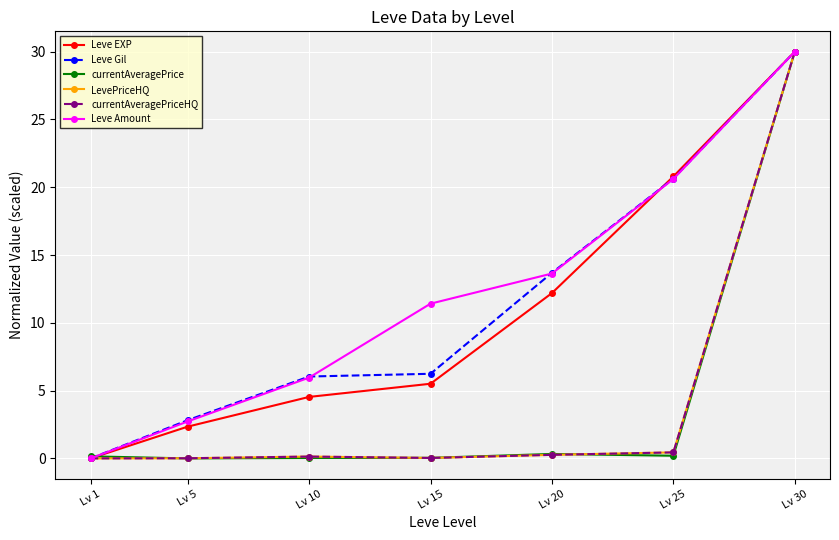

What is the difference between the maximum and minimum values in the Leve Gil series?

30.0